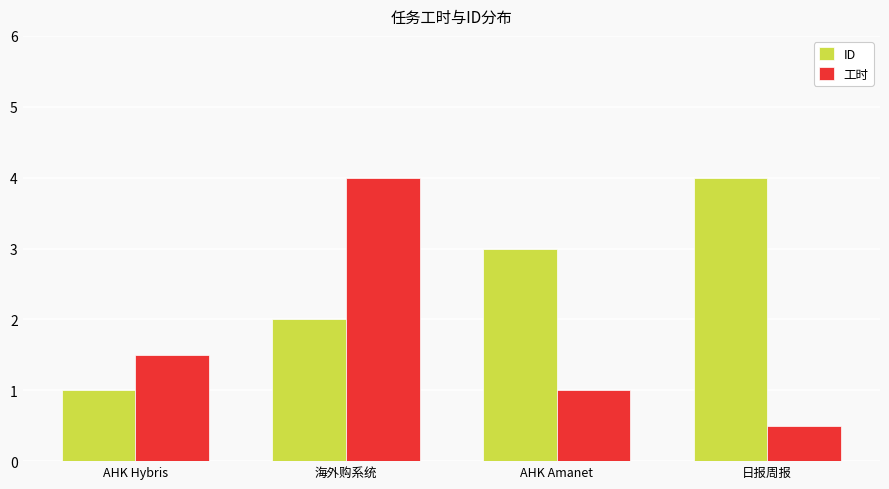

The value of 工时 at 海外购系统 is 1.3. True or false?

False